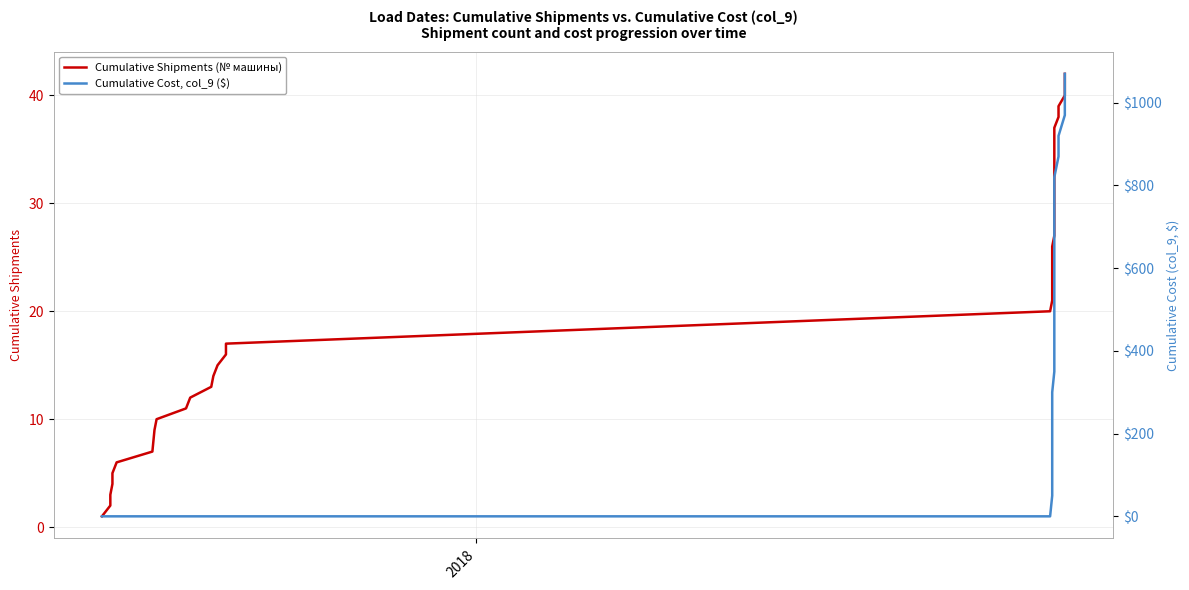

Which series has the largest total across all categories?

Cumulative Cost, col_9 ($)